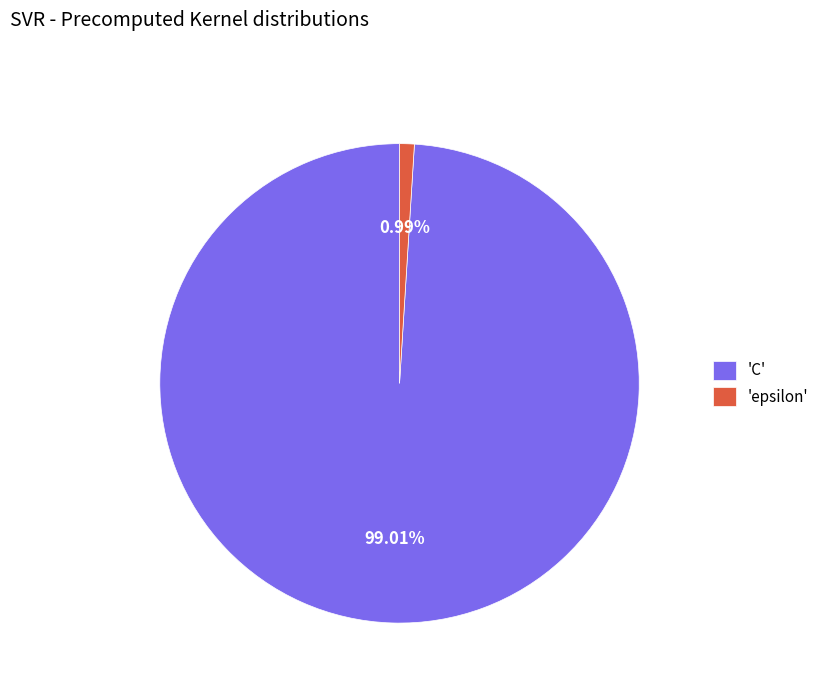

Between 'C' and 'epsilon', which is larger?

'C'